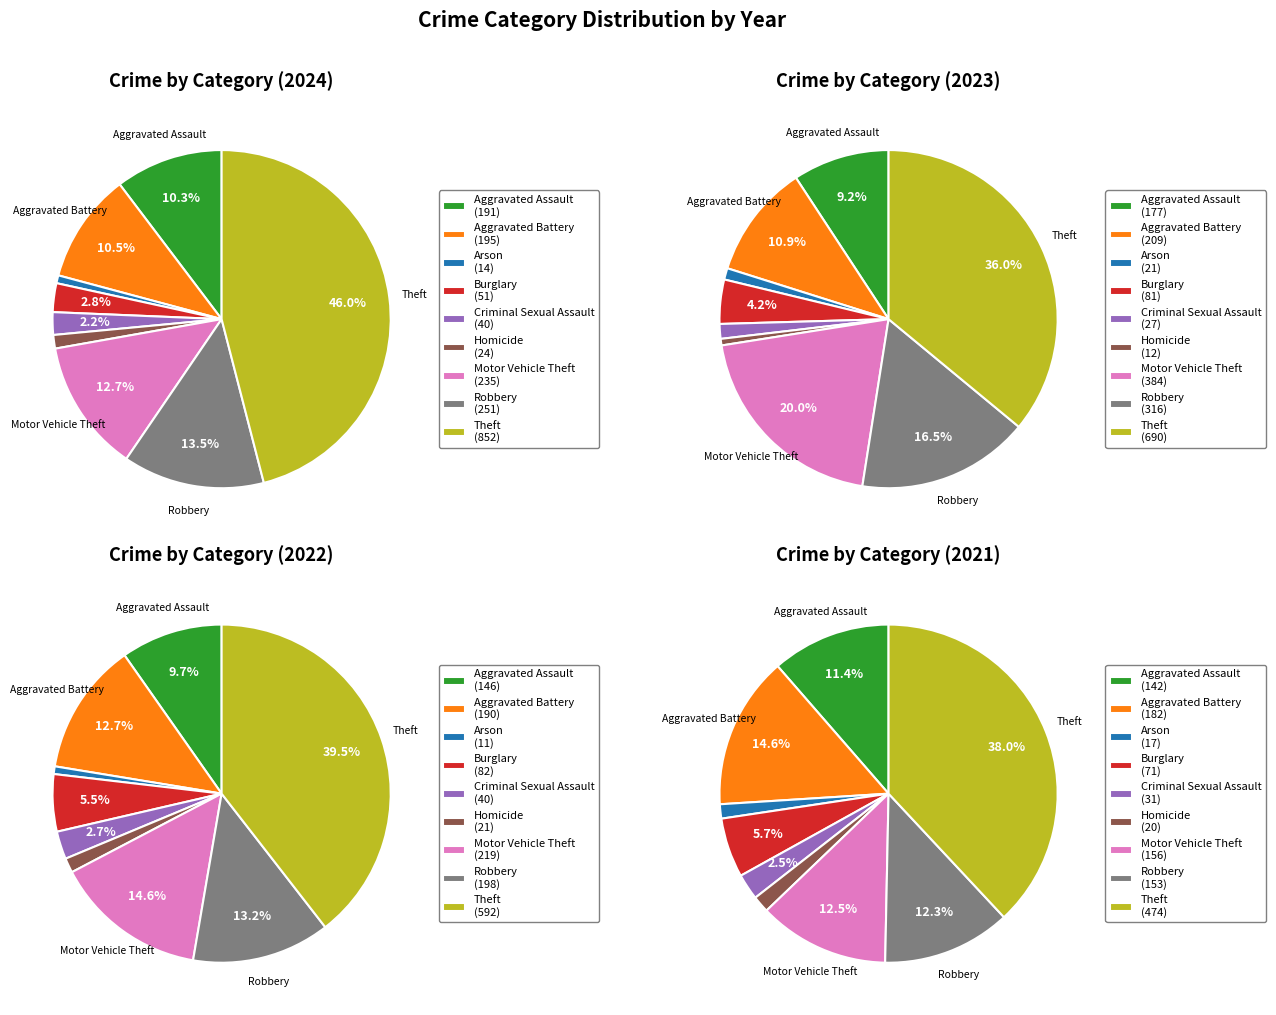

To the nearest percent, what is the average slice percentage?

11%